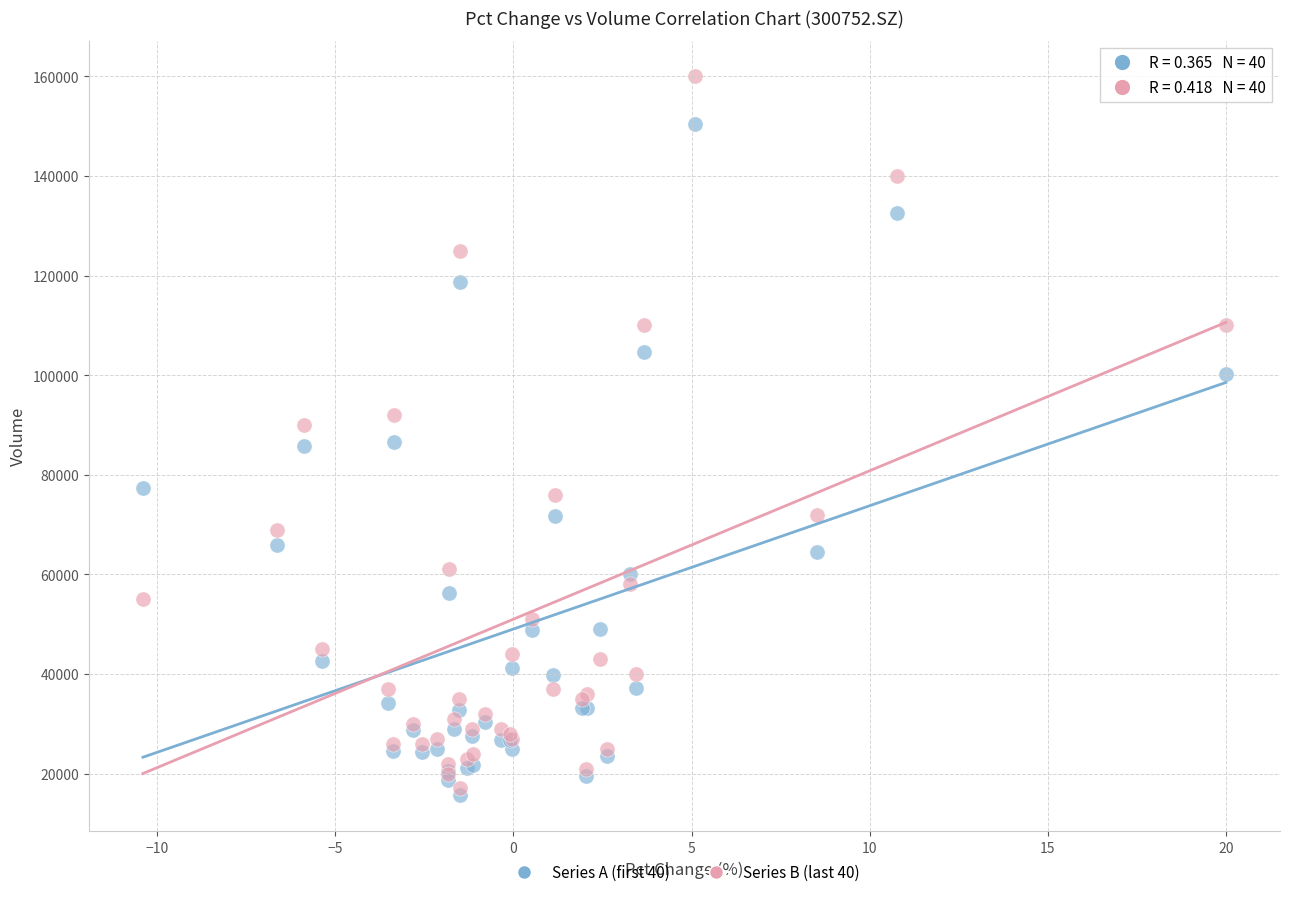

What are all the series names shown in the legend?

Series A (first 40), Series B (last 40)